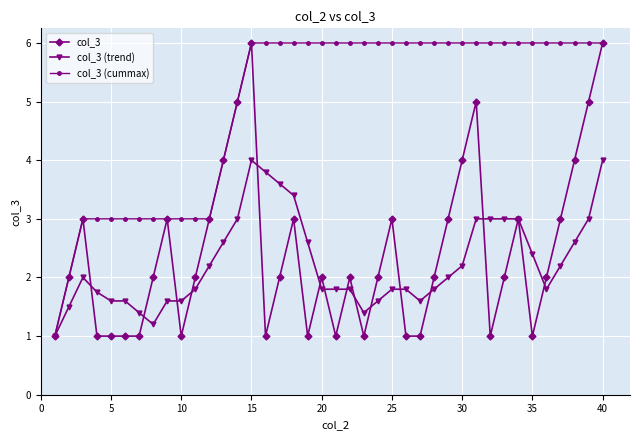

What is the value of the col_3 (trend) point at the 12th from the left?

2.2